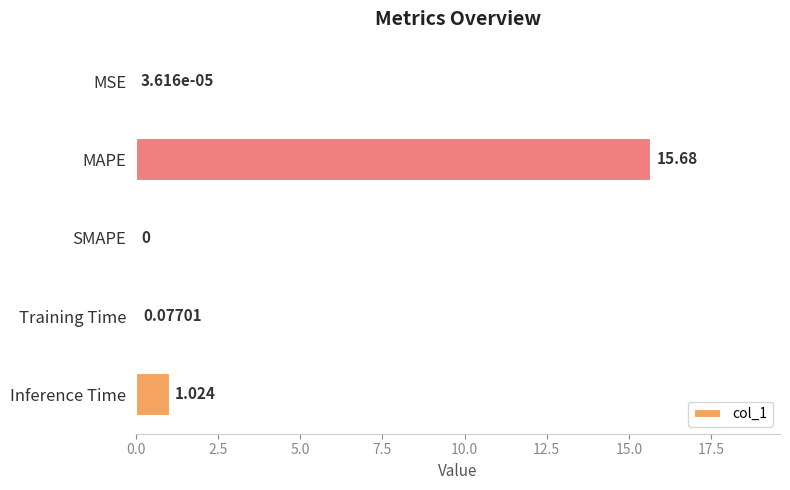

Between Training Time and MSE, which is larger?

Training Time